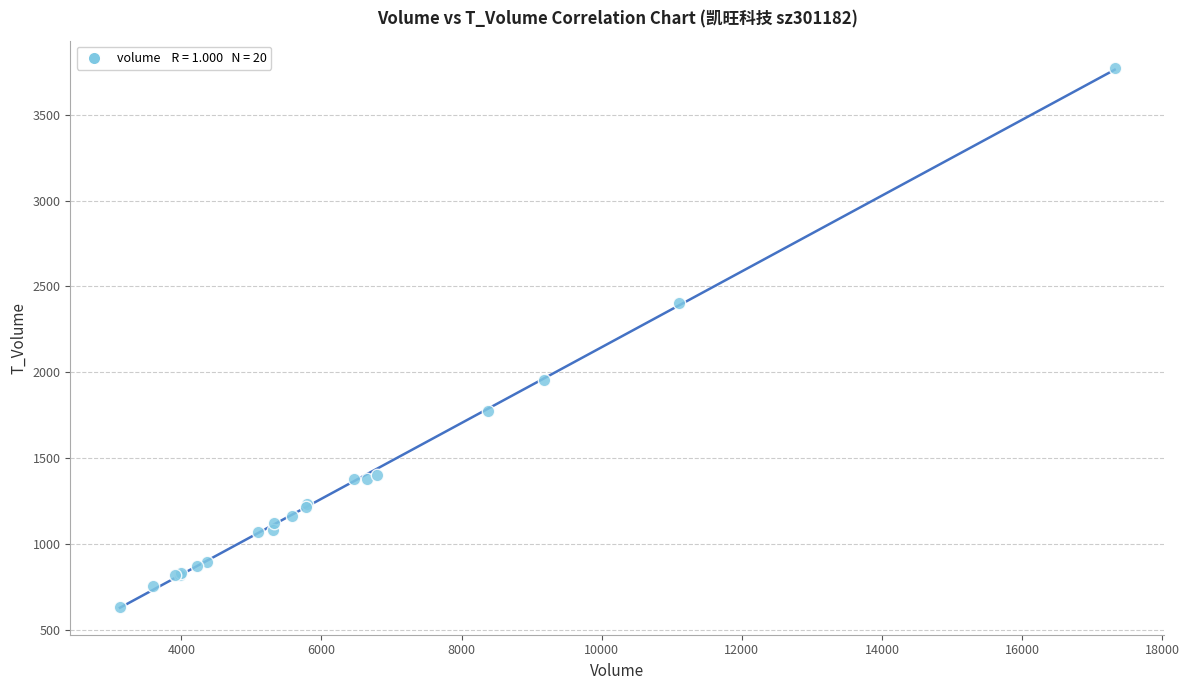

What Y value in the scatter plot is closest to 2204?

2406